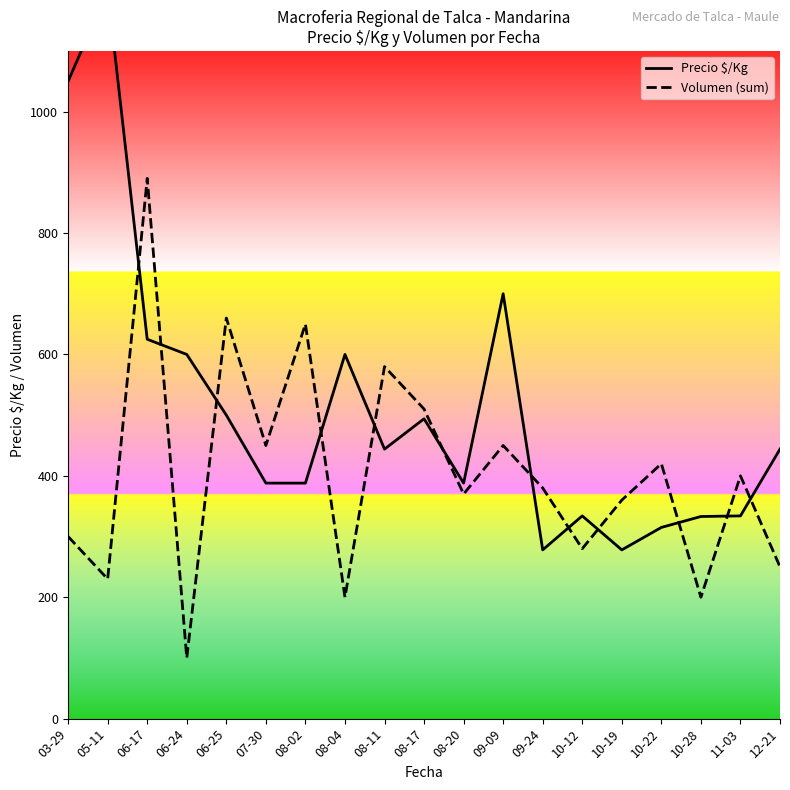

In Volumen (sum), how many points are lower than both neighbors (excluding endpoints)?

7